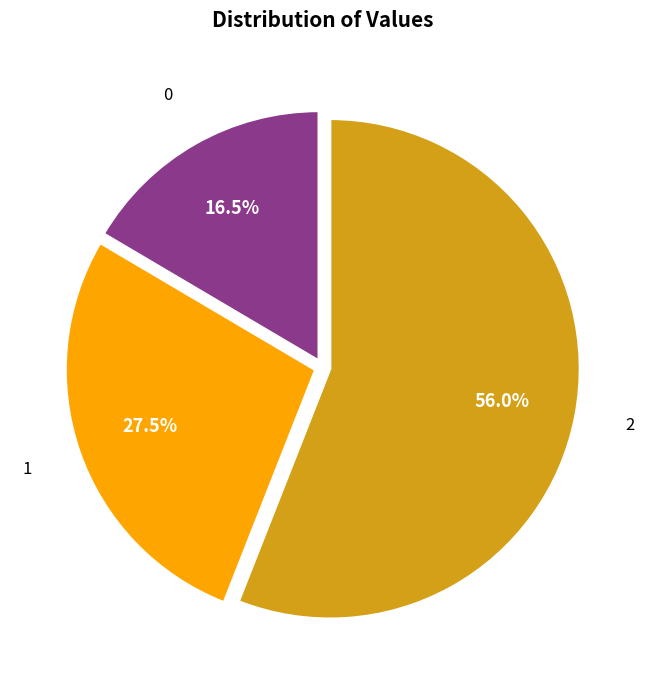

Does any single category account for the majority?

Yes